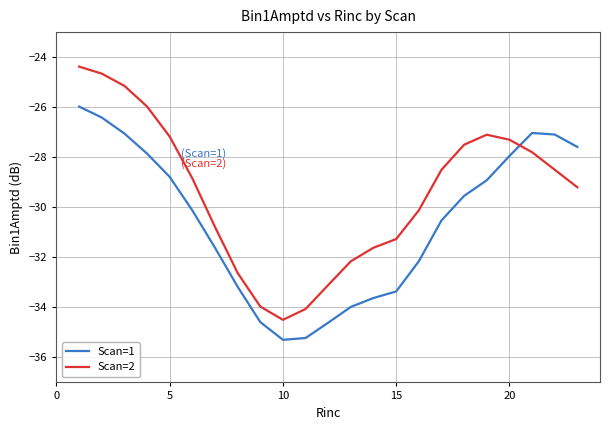

List the series in order of their overall mean, lowest first.

Scan=1, Scan=2